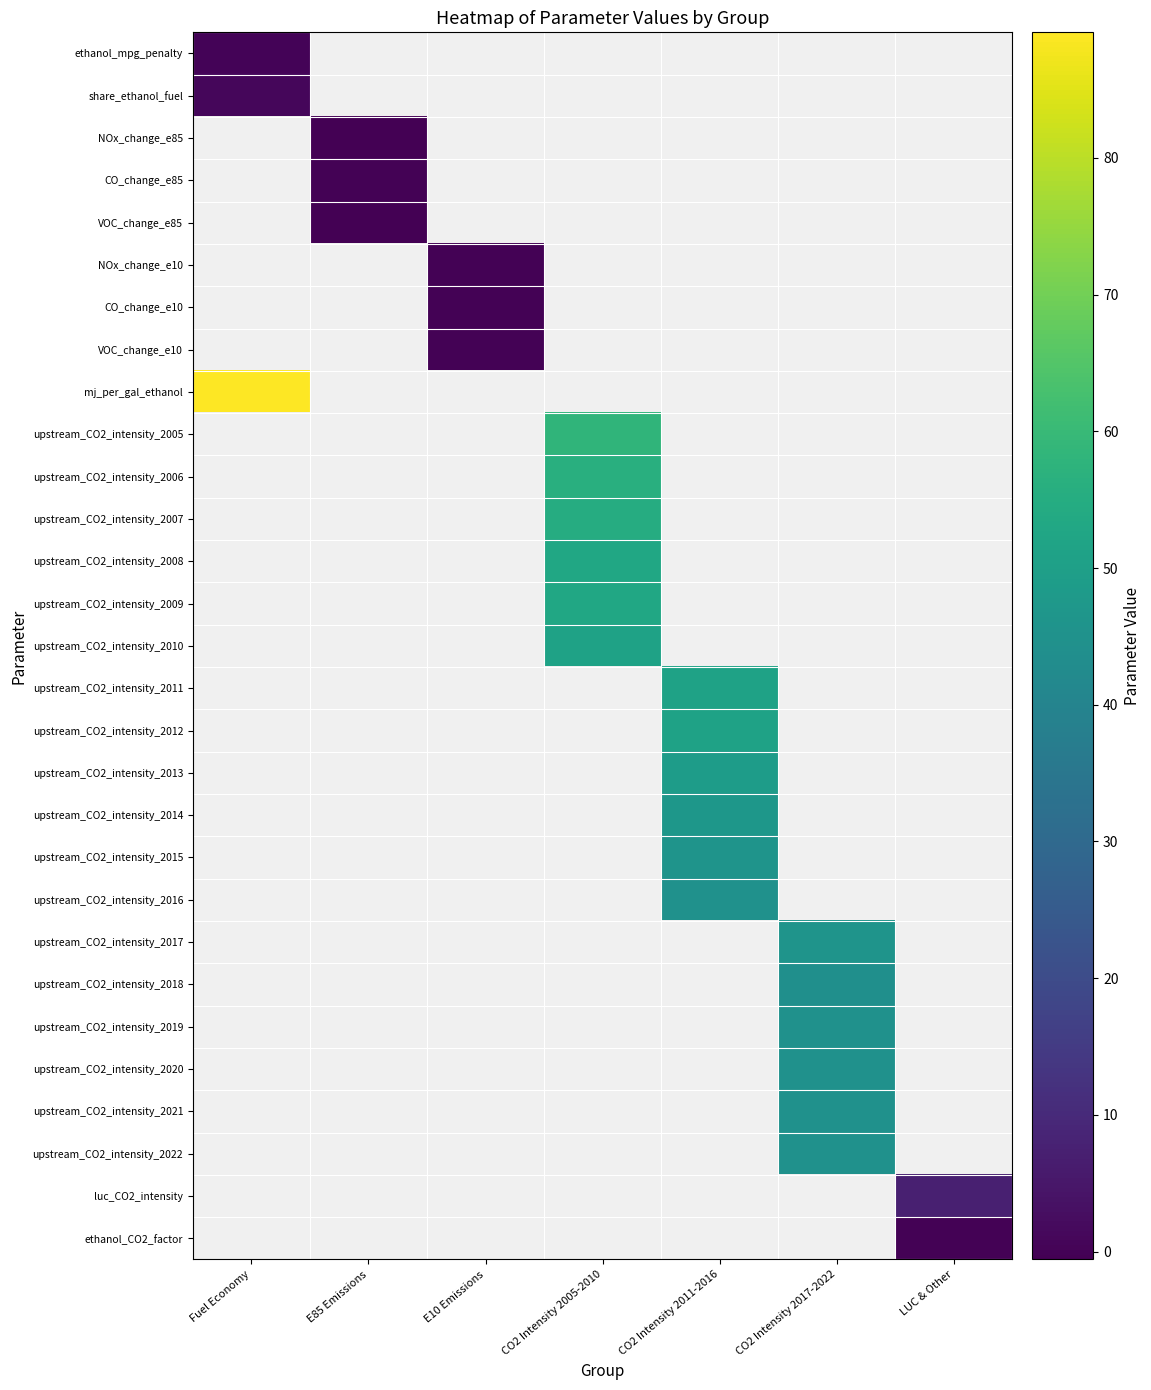

Which label corresponds to the largest value in the chart?

Fuel Economy